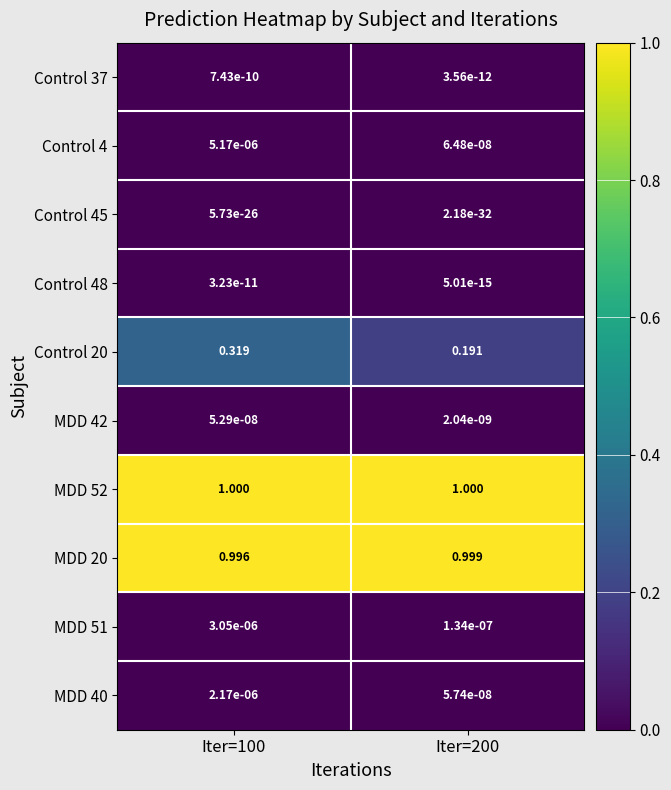

At which category is the sum across all series the highest?

Iter=100